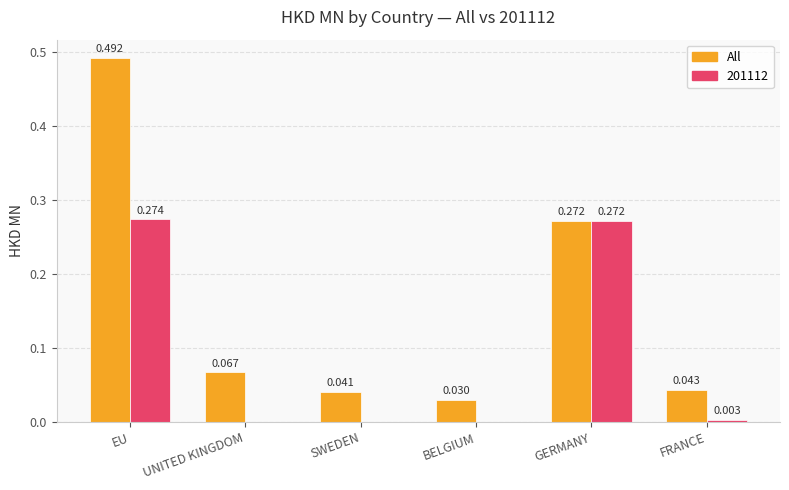

Which series has the largest total across all categories?

All